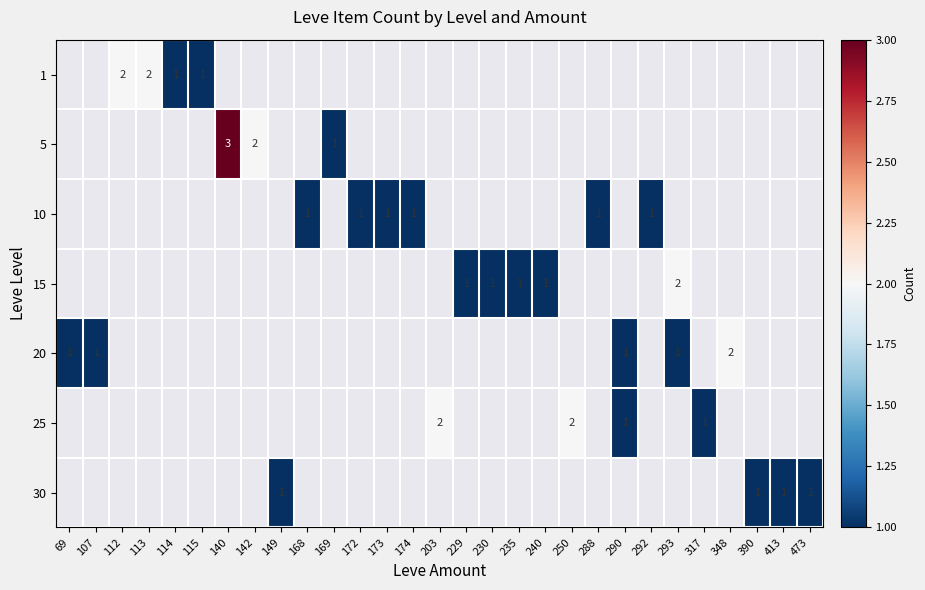

What is the greatest value displayed?

3.0